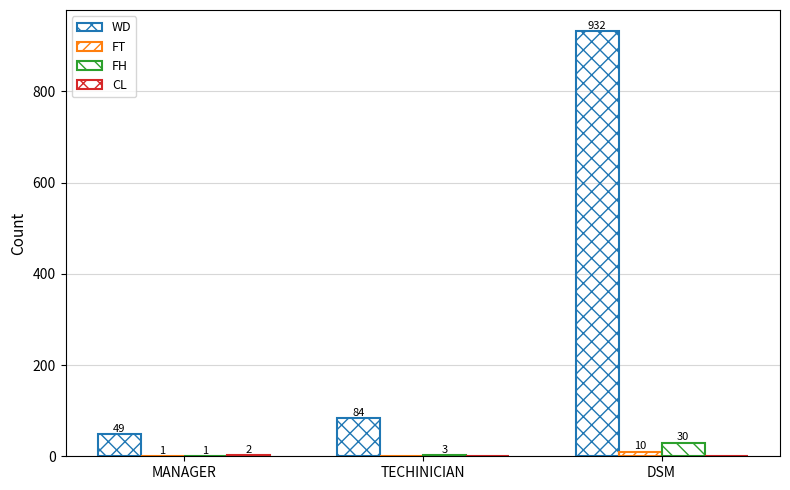

Reading left to right, list all the values displayed in this chart.

WD: 49	84	932
FT: 1	0	10
FH: 1	3	30
CL: 2	0	0